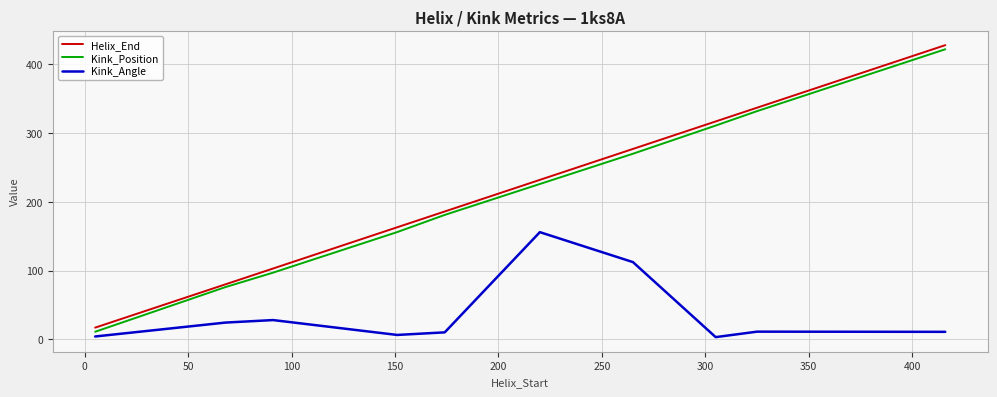

What is the greatest value displayed?

428.0